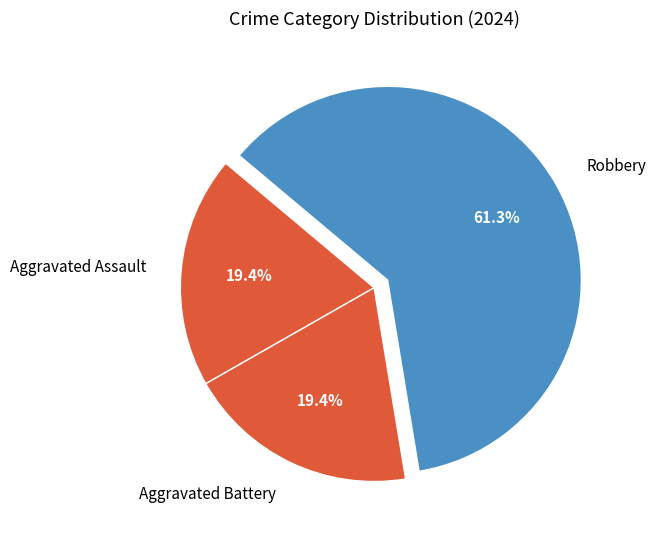

True or false: Robbery accounts for 61% of the total.

True